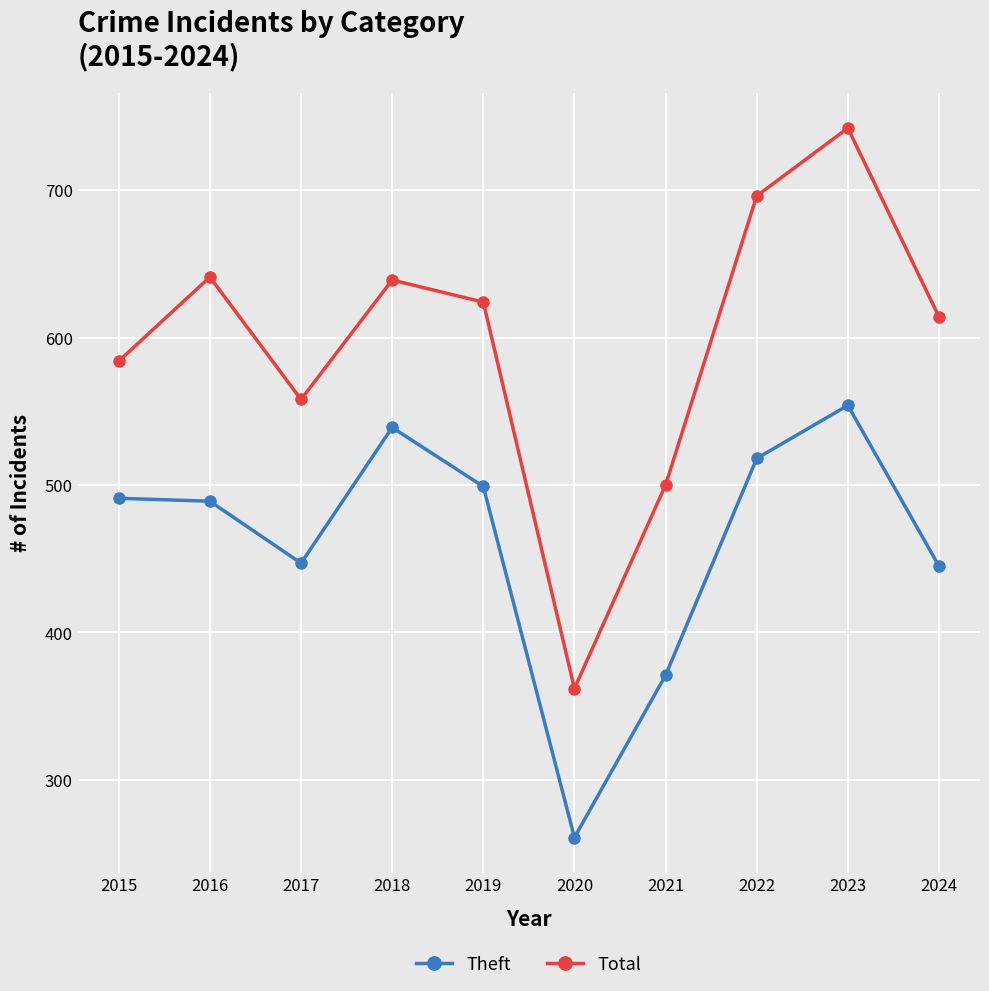

True or false: Theft and Total intersect in this chart.

False